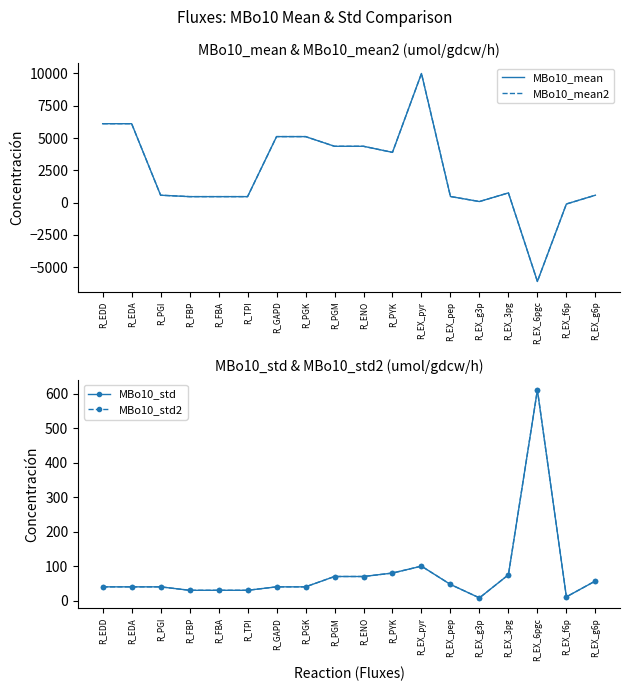

Between which two adjacent categories do MBo10_mean2 and MBo10_std first intersect?

R_EX_3pg and R_EX_6pgc